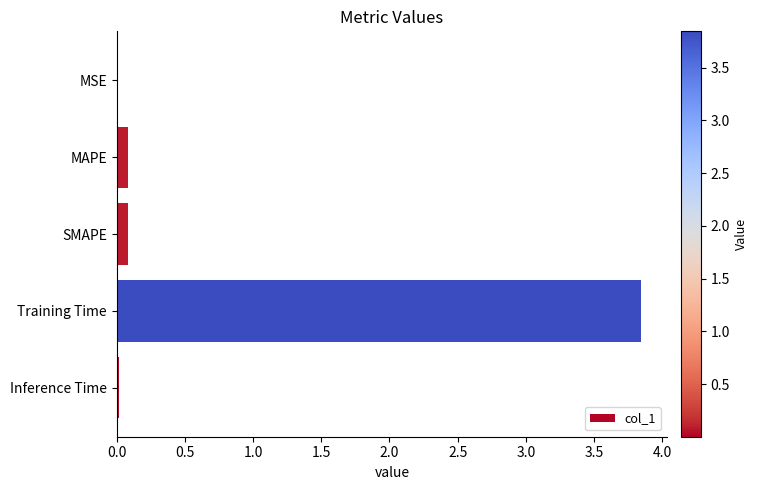

The chart shows a value of 0.1 at SMAPE. True or false?

True